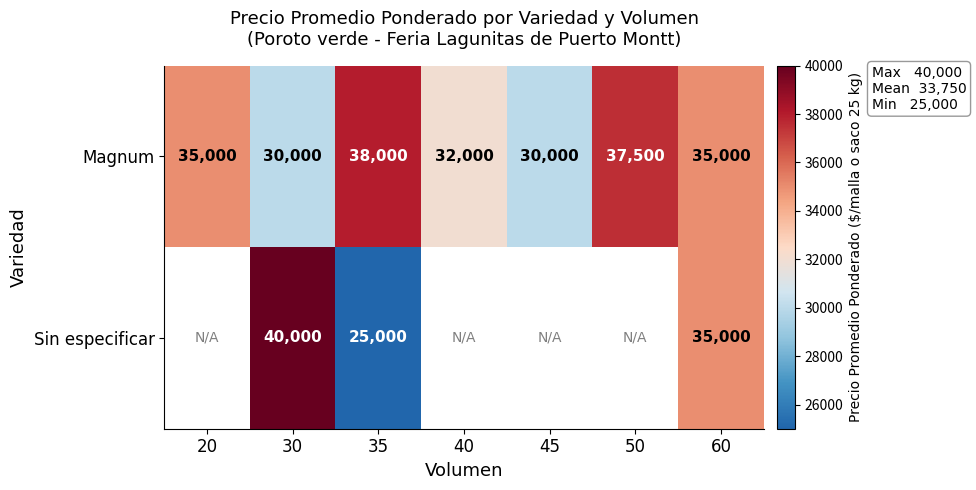

What is the smallest value displayed?

25000.0